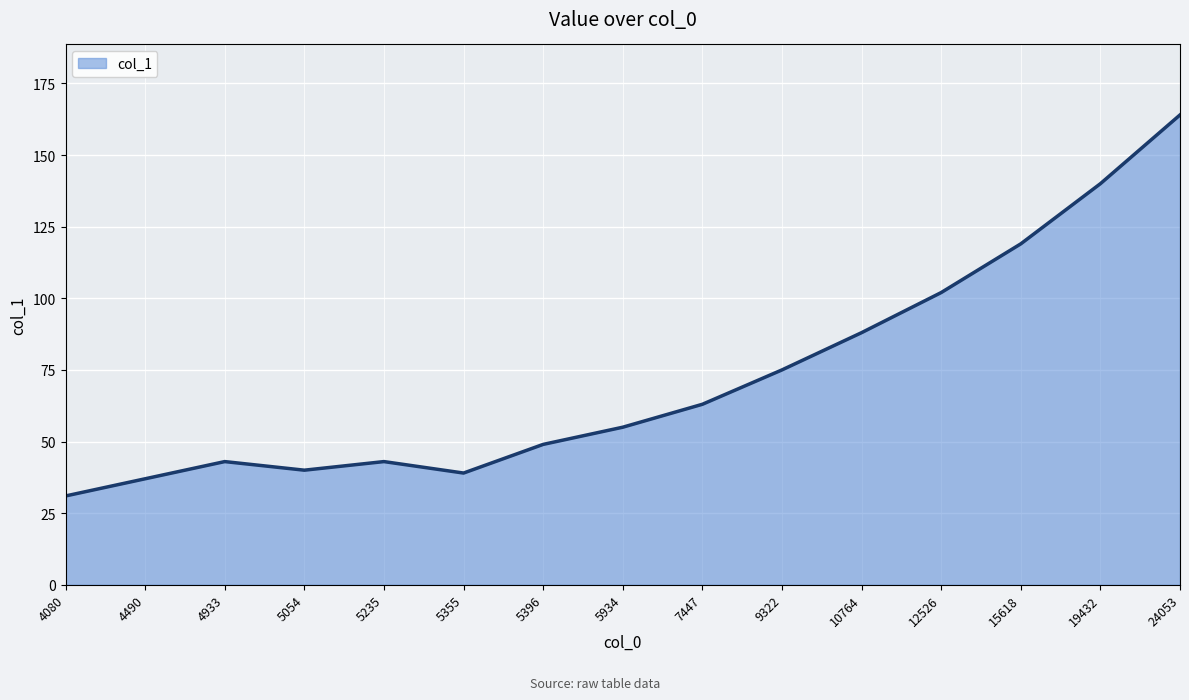

Reading left to right, extract all data points from this chart.

4080=31	4490=37	4933=43	5054=40	5235=43	5355=39	5396=49	5934=55	7447=63	9322=75	10764=88	12526=102	15618=119	19432=140	24053=164